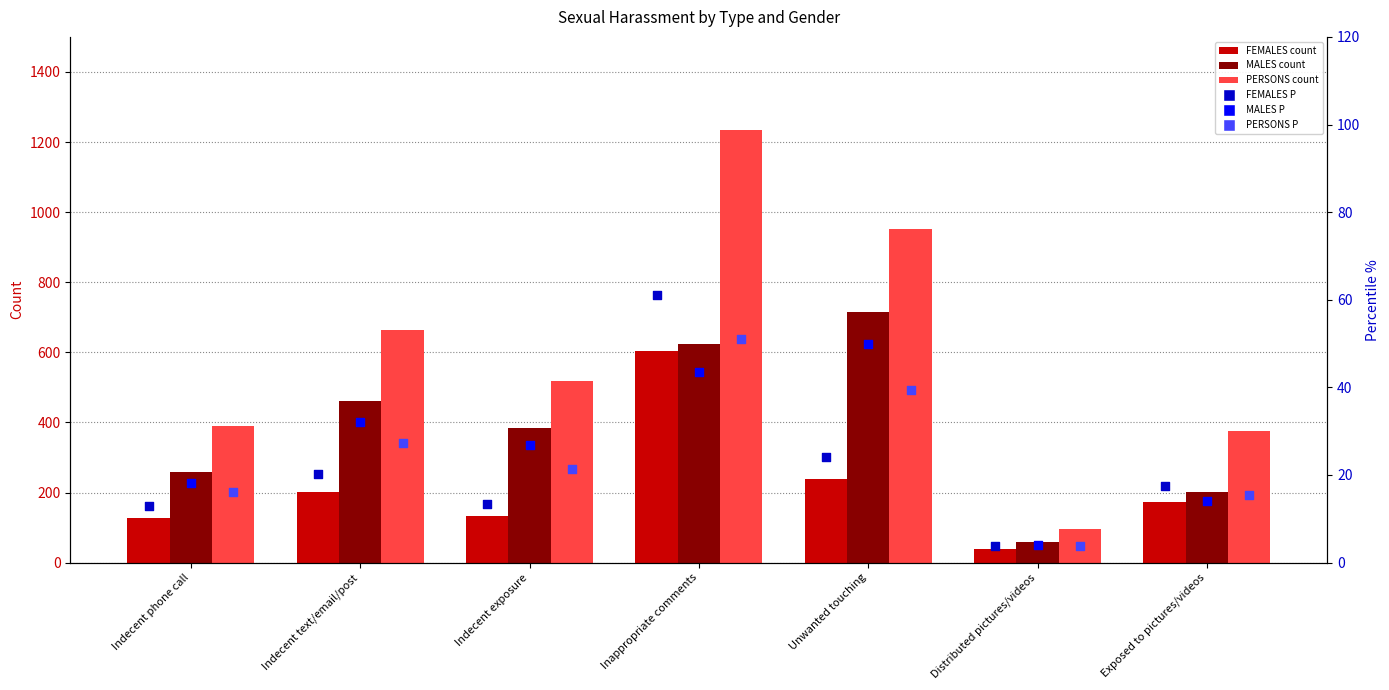

Which series has the largest total across all categories?

PERSONS